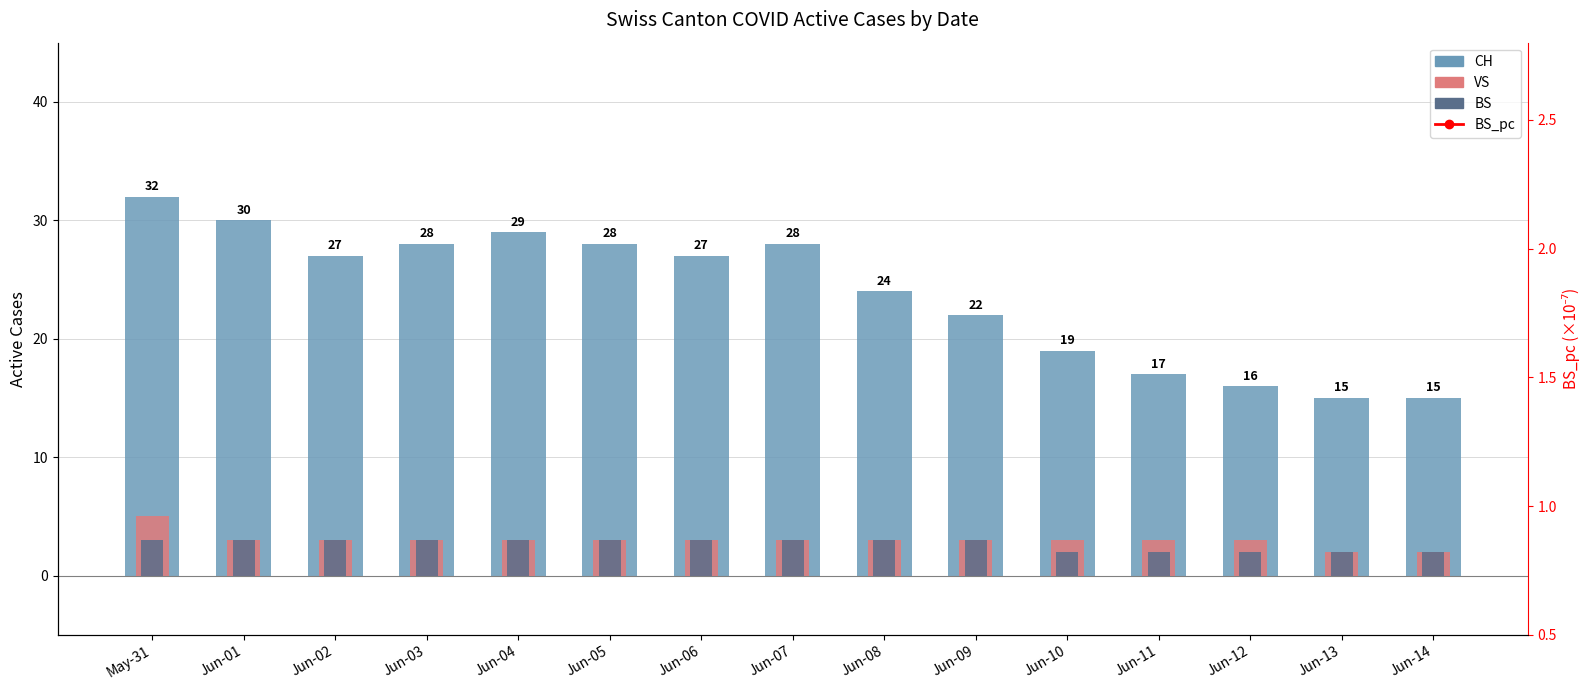

What is the difference between the BS values at May-31 and Jun-14?

1.0